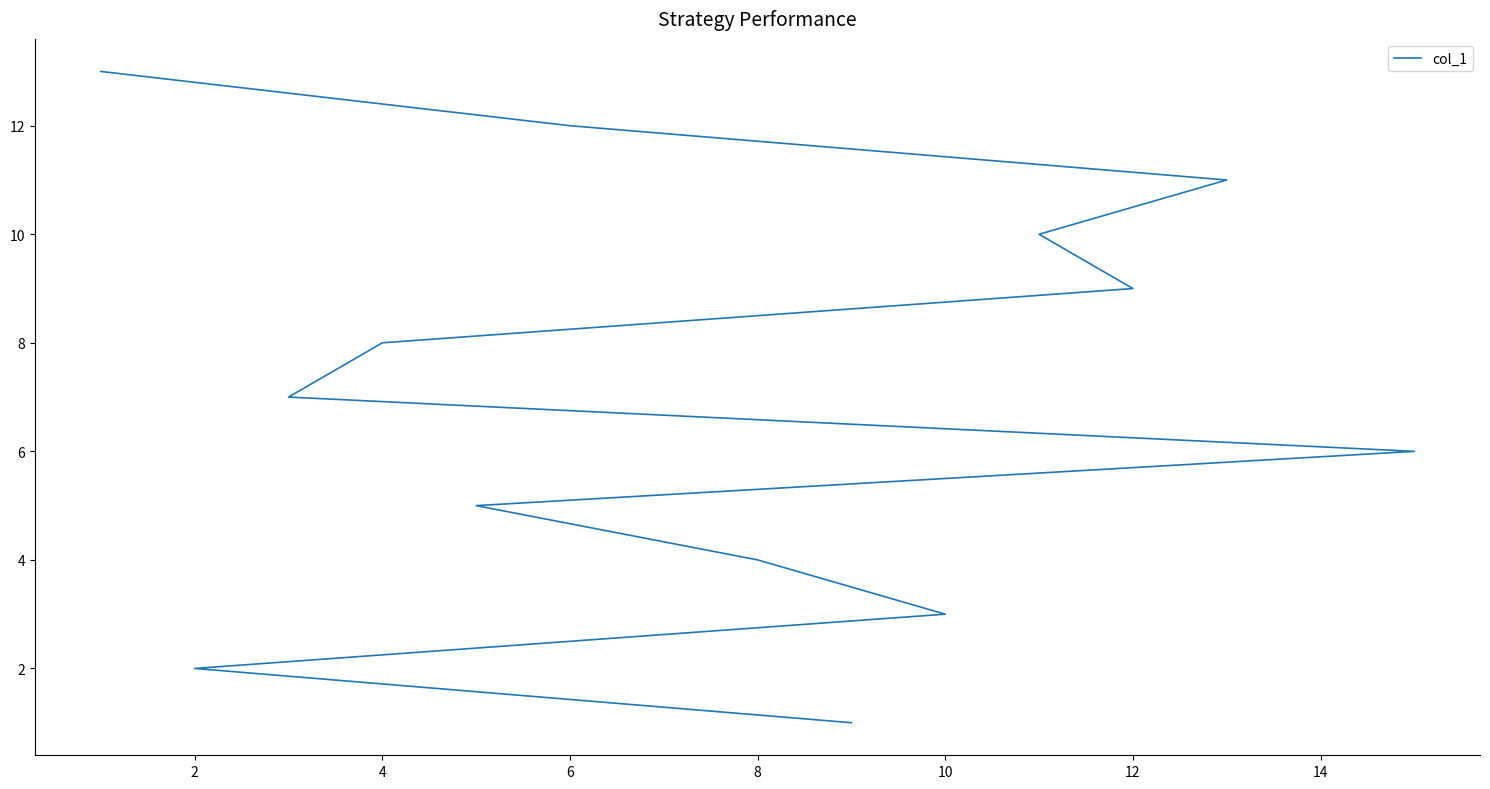

What is the minimum value shown in the chart?

1